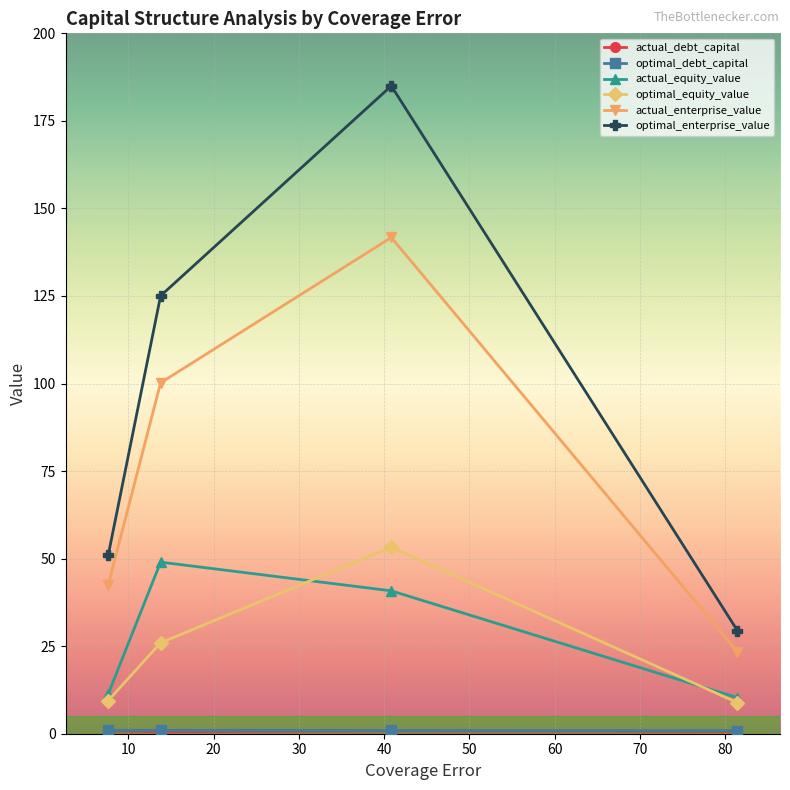

True or false: optimal_equity_value and actual_enterprise_value intersect in this chart.

False